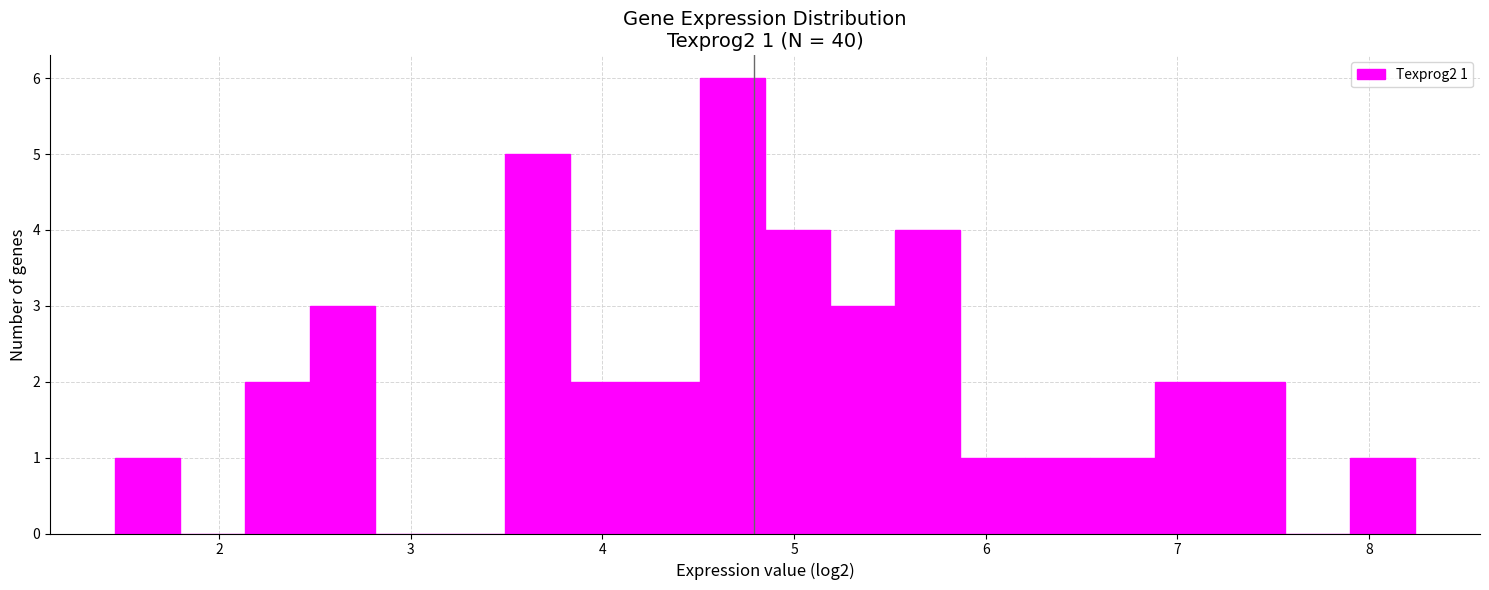

Read against the x-axis, roughly where is the centre of the tallest bar?

4.7